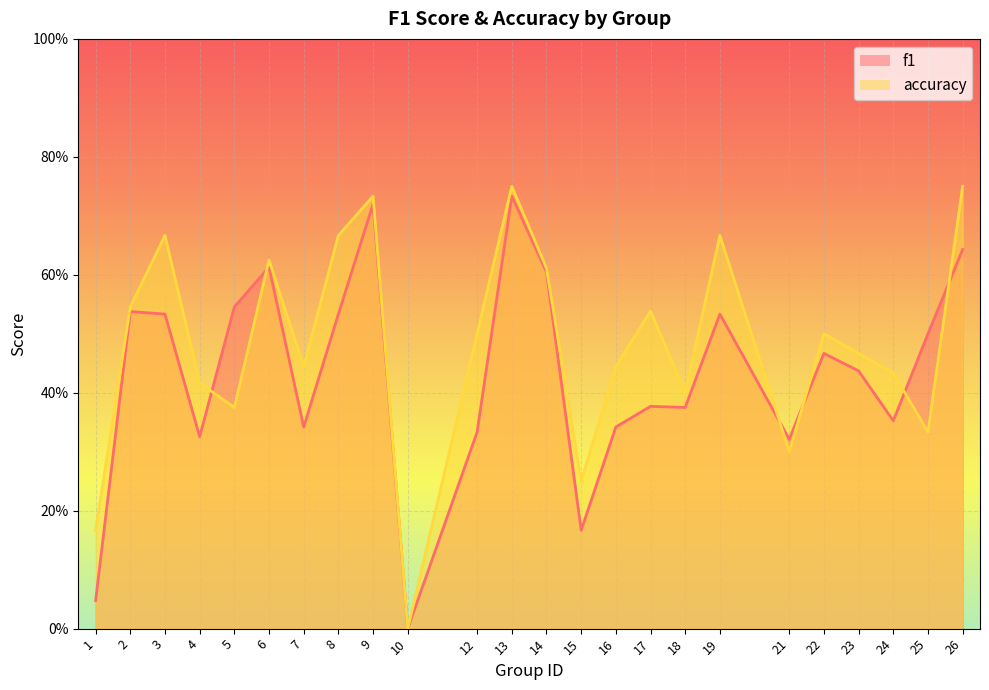

At which category does the chart reach its minimum across all series?

10